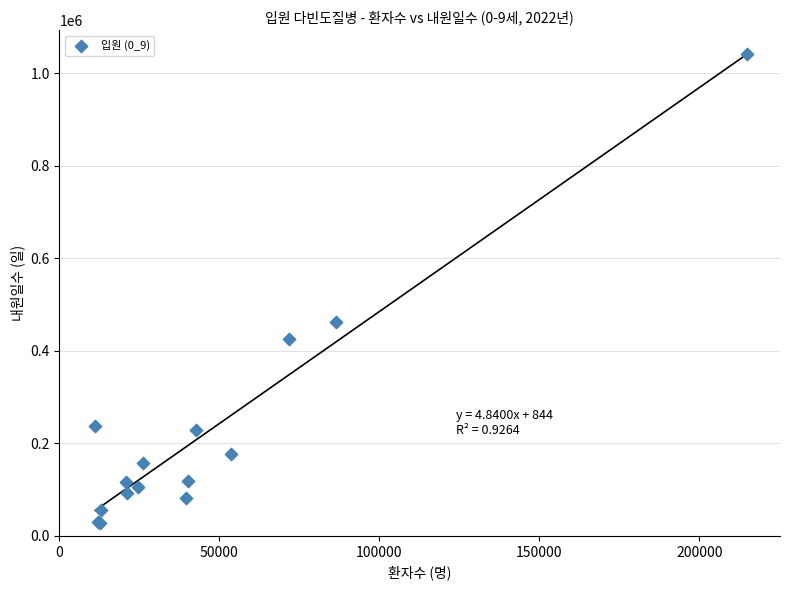

What Y value in the scatter plot is closest to 535277?

462908